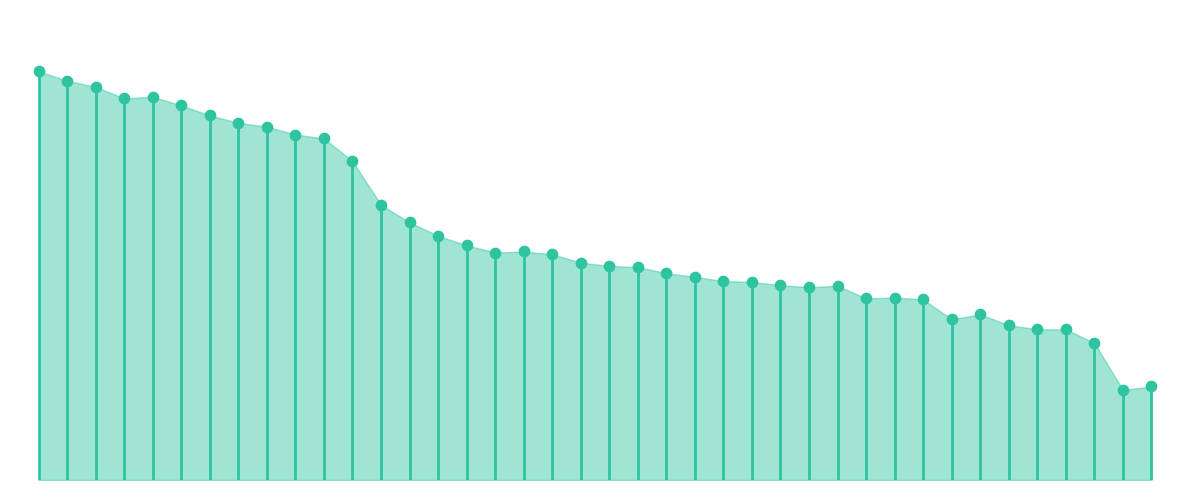

Which has a higher value, 29 or 28?

28